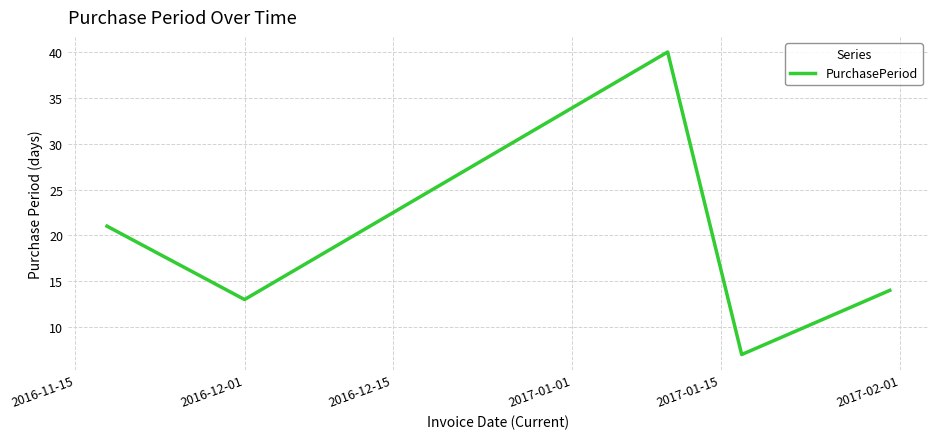

What is the minimum value shown in the chart?

7